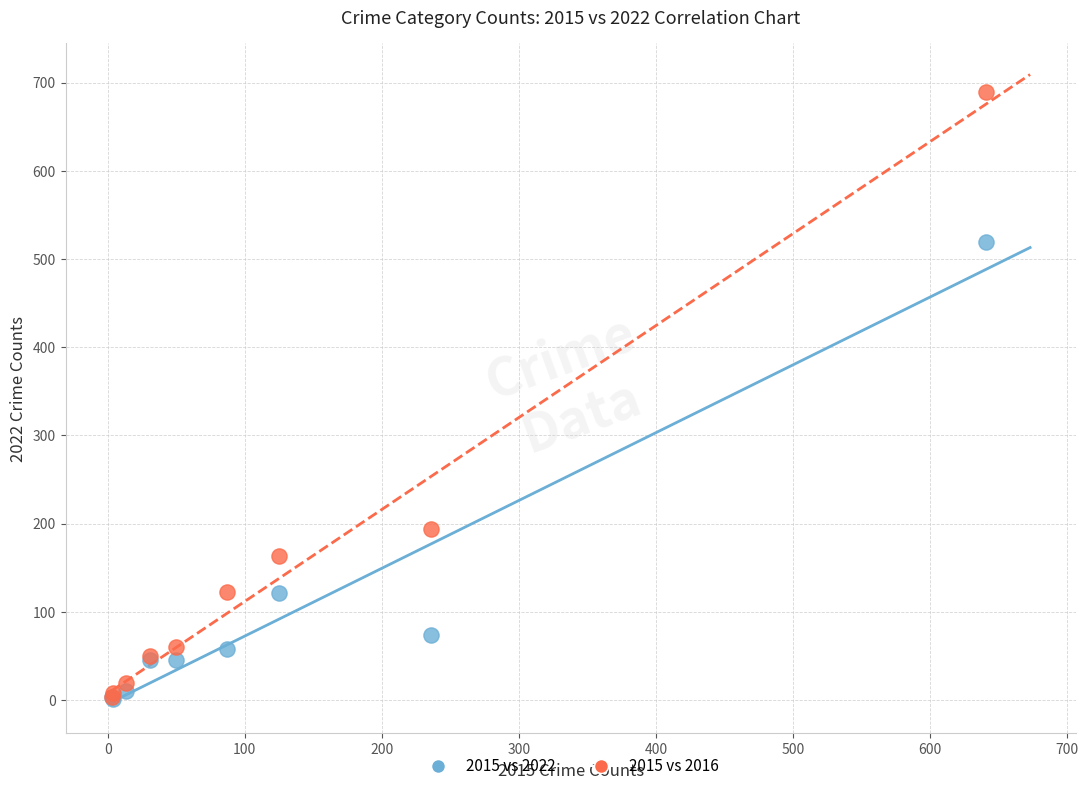

Which series has the widest spread of Y values?

2015 vs 2016